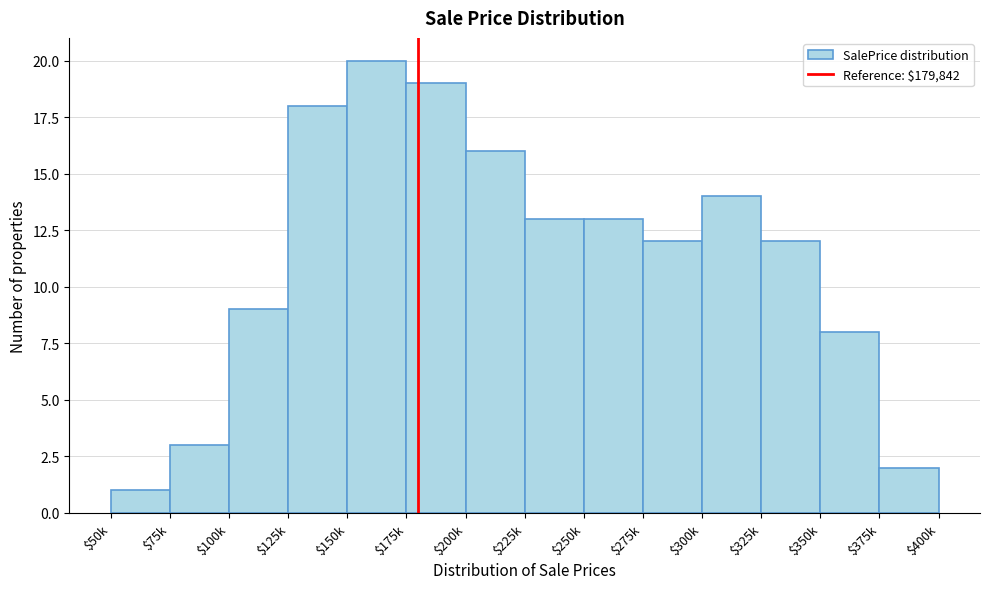

Reading left to right, extract all data points from this chart.

1	3	9	18	20	19	16	13	13	12	14	12	8	2